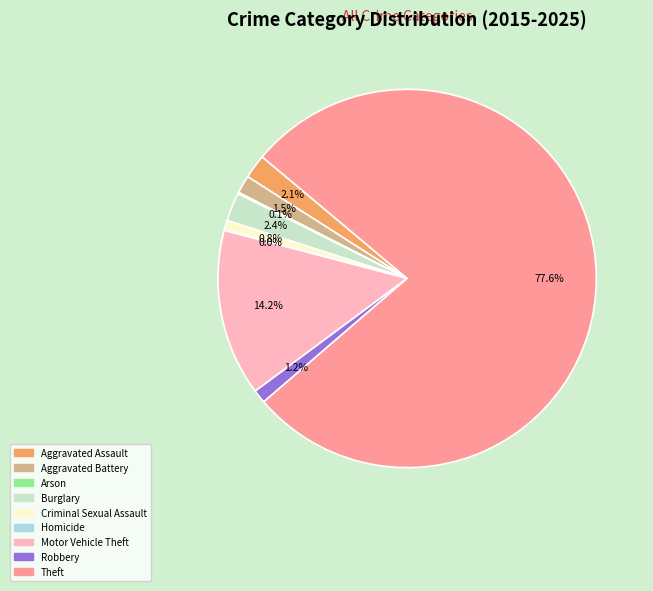

Approximately how many times larger is the value at Aggravated Assault compared to Aggravated Battery?

1.4